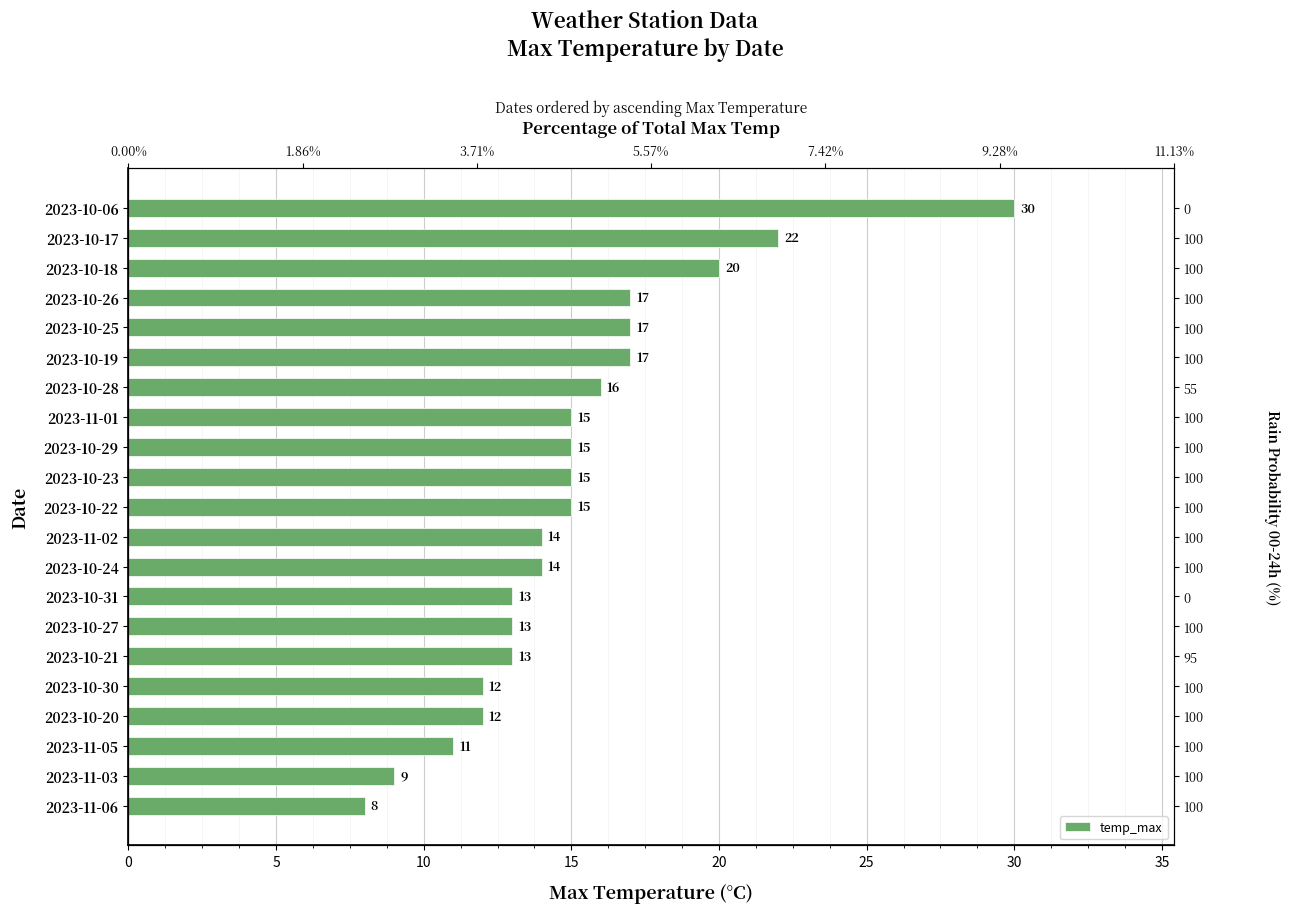

Which has a higher value, 2023-10-27 or 2023-10-21?

2023-10-27